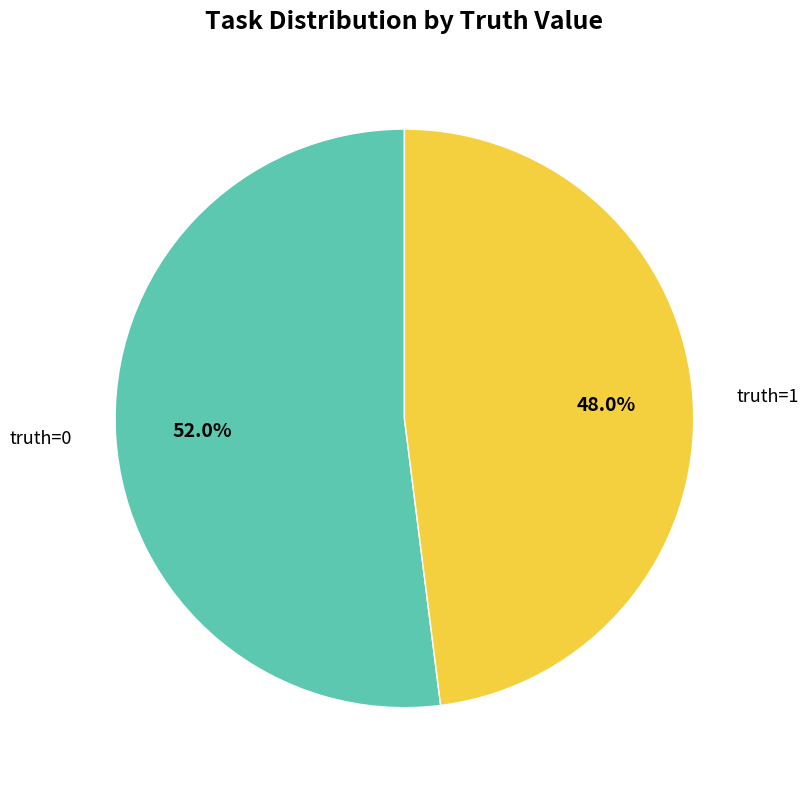

To the nearest percent, what is the average slice percentage?

50%